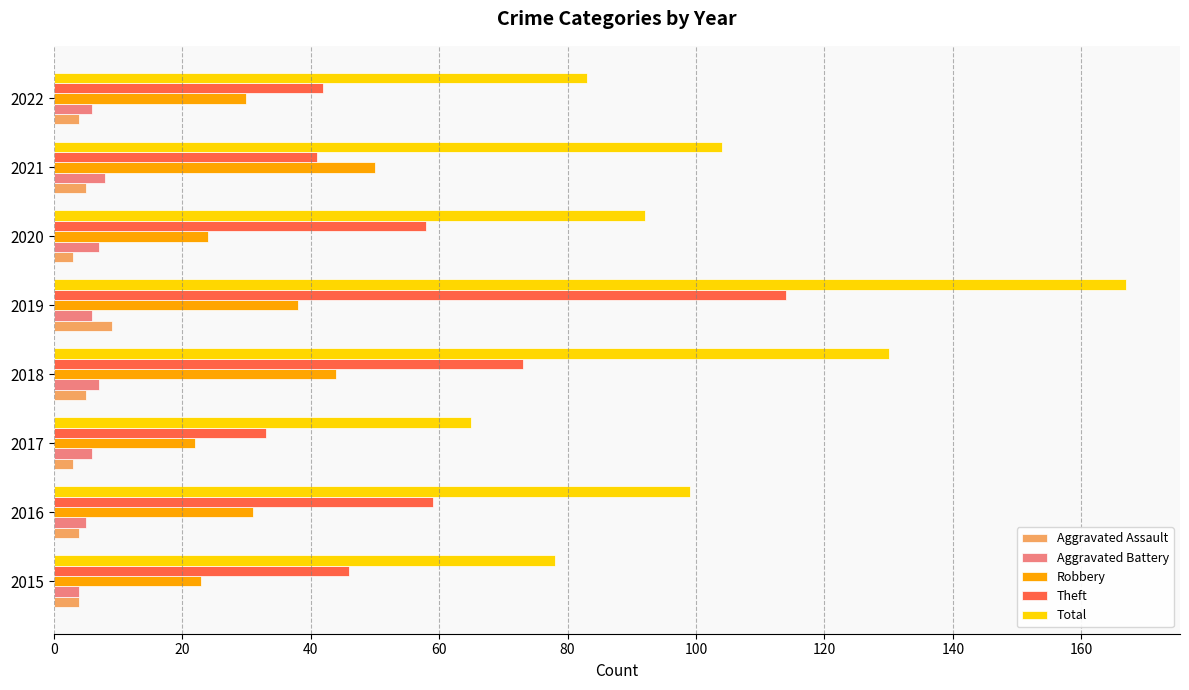

What is the greatest value displayed?

167